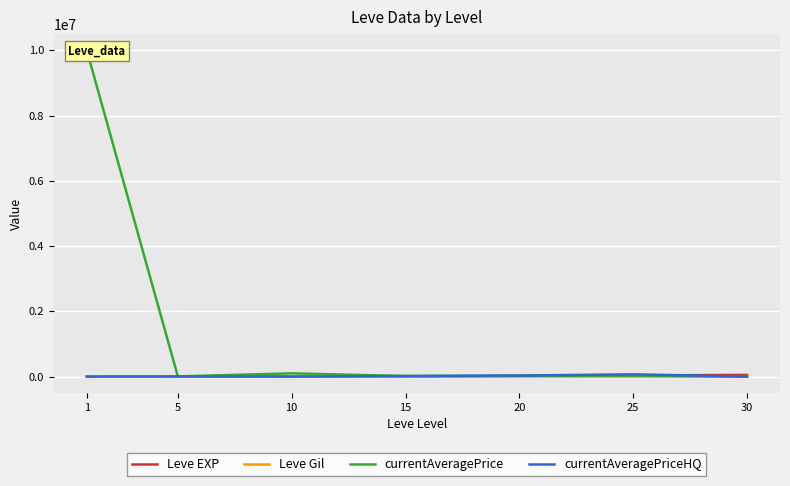

What is the approximate value of currentAveragePrice at 5?

6250